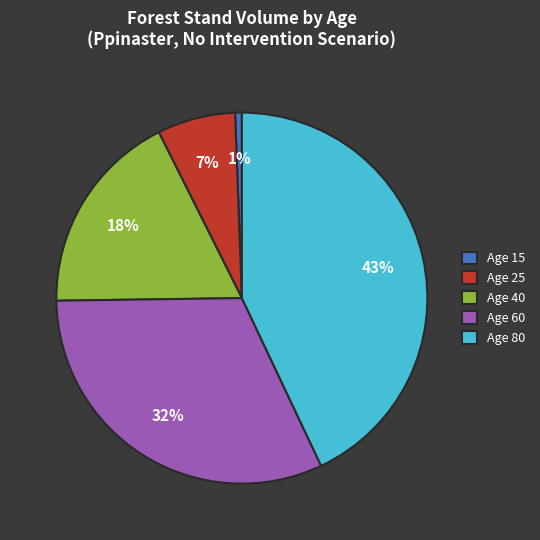

To the nearest percent, what portion does Age 80 represent?

43%